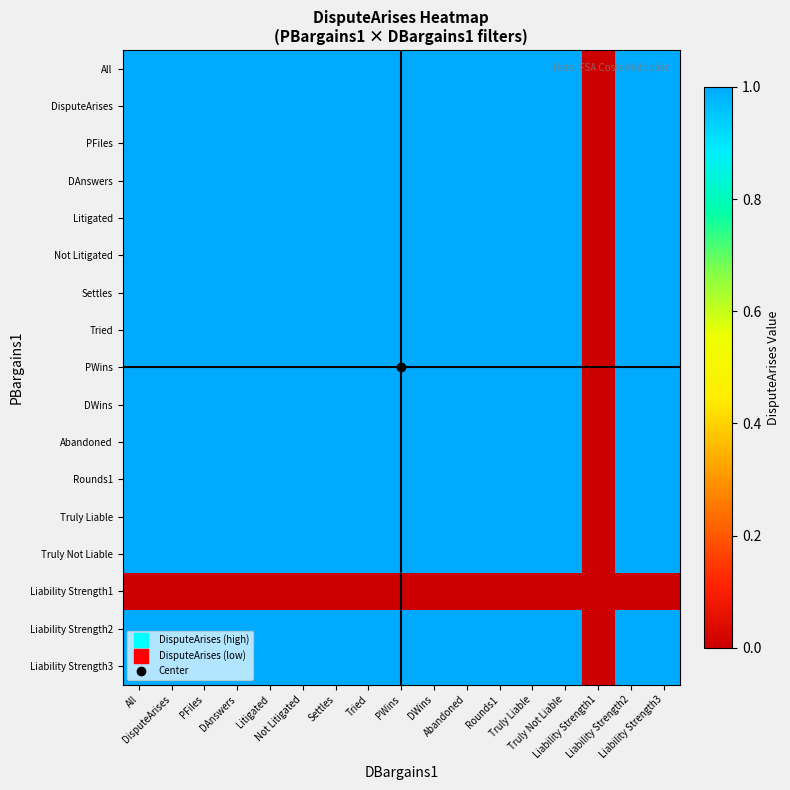

Which has a higher value, Liability Strength3 or PWins?

Liability Strength3